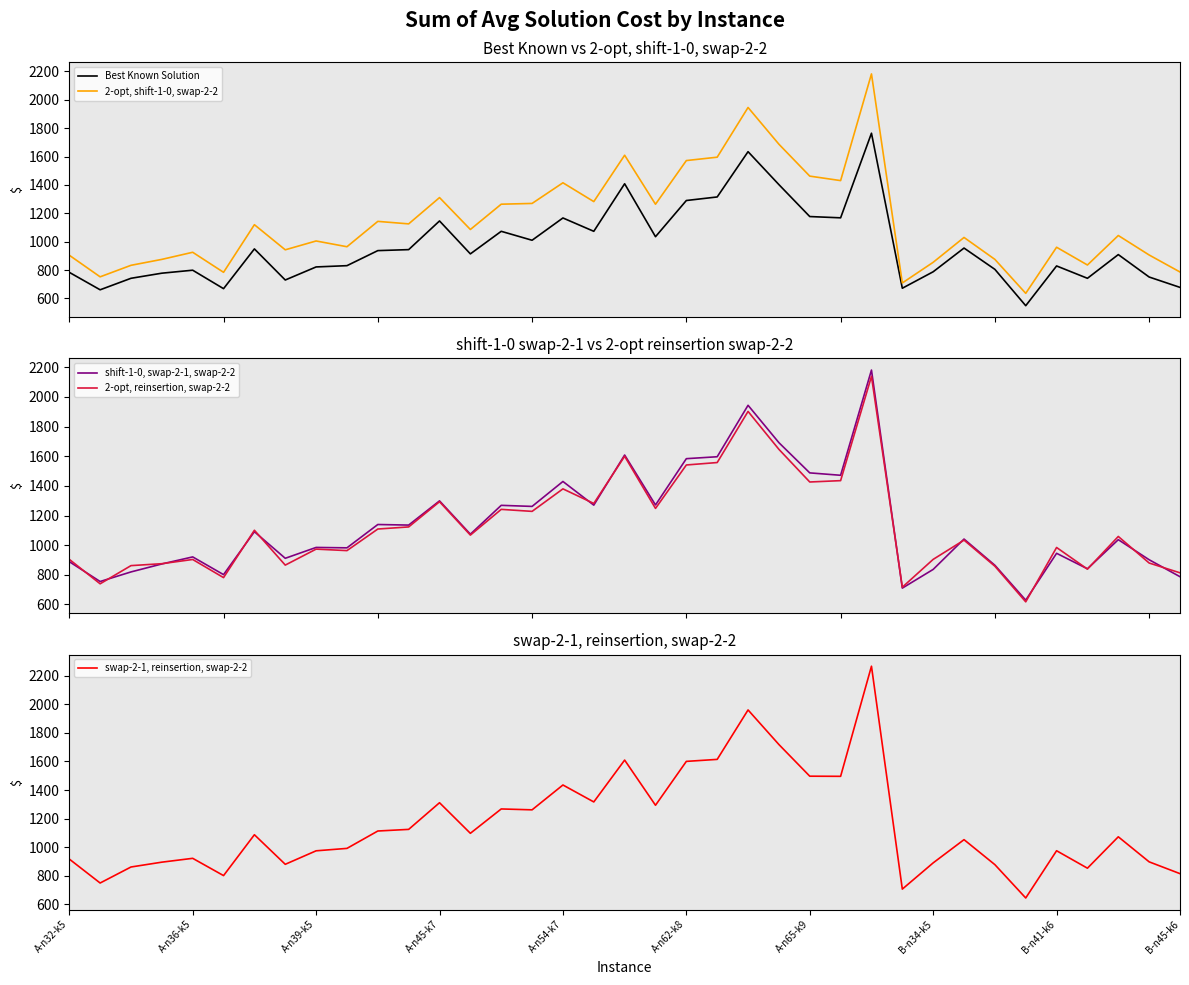

What is the maximum value for shift-1-0, swap-2-1, swap-2-2?

2181.8